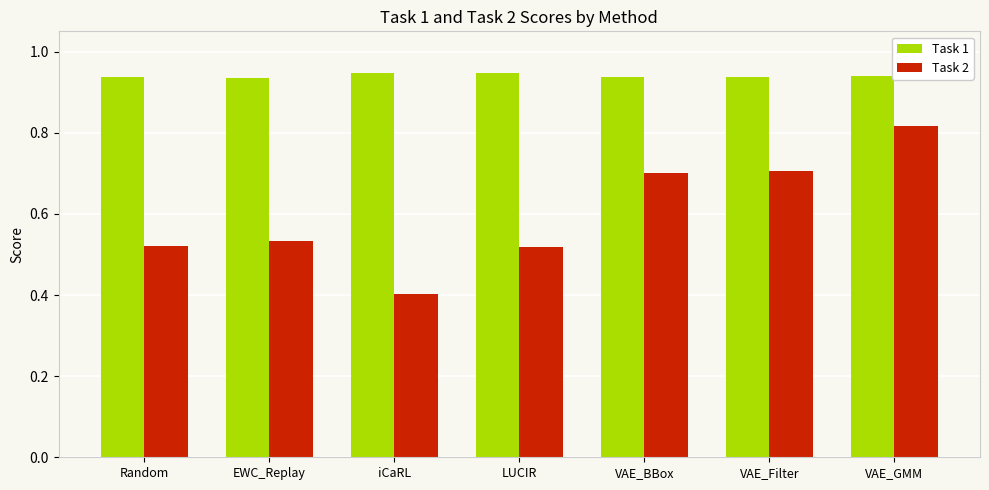

Count the number of data series in this chart.

2